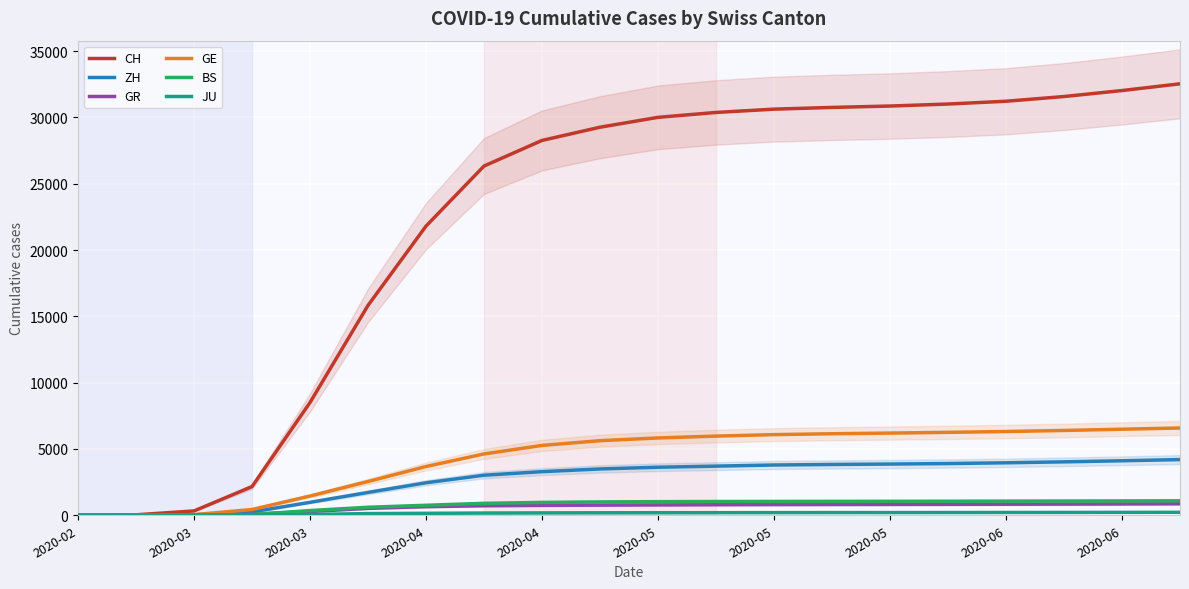

True or false: BS and JU intersect in this chart.

False